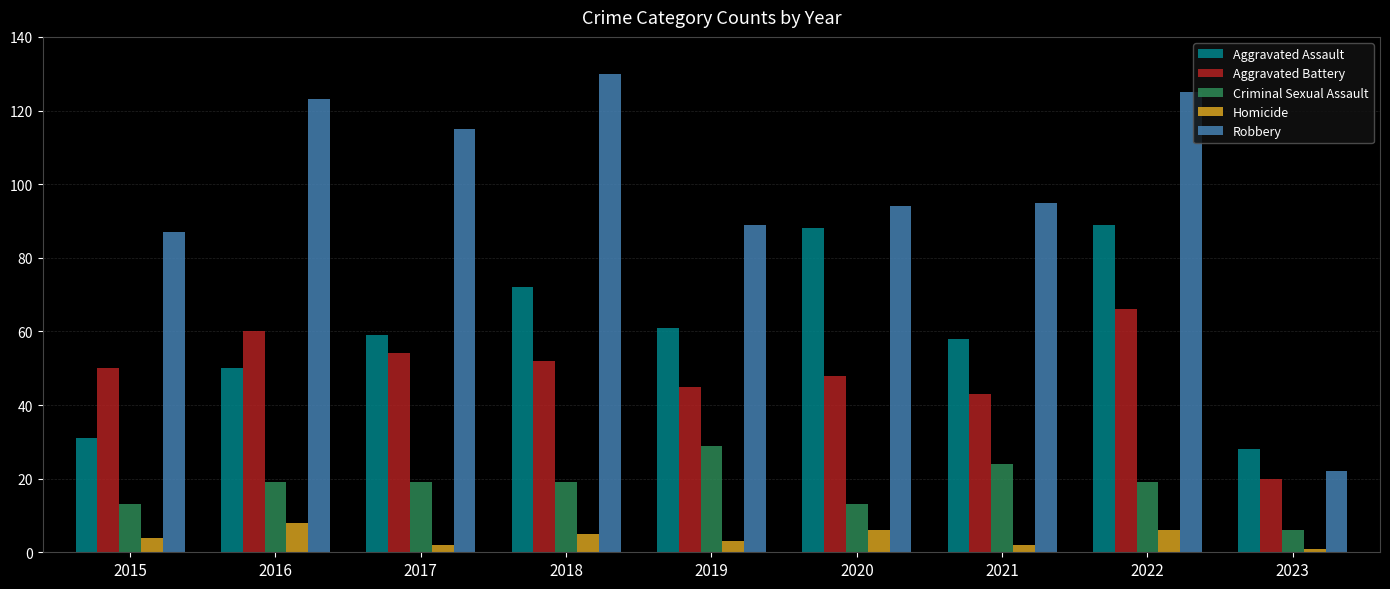

Which category has the highest value in the Aggravated Battery series?

2022